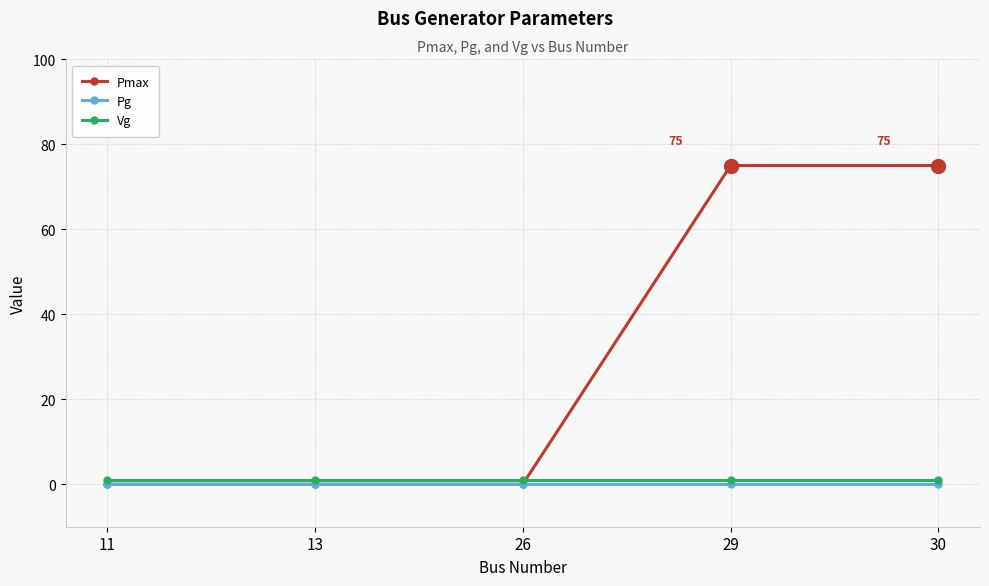

Which series ends up on top after the final intersection of Pmax and Vg?

Pmax